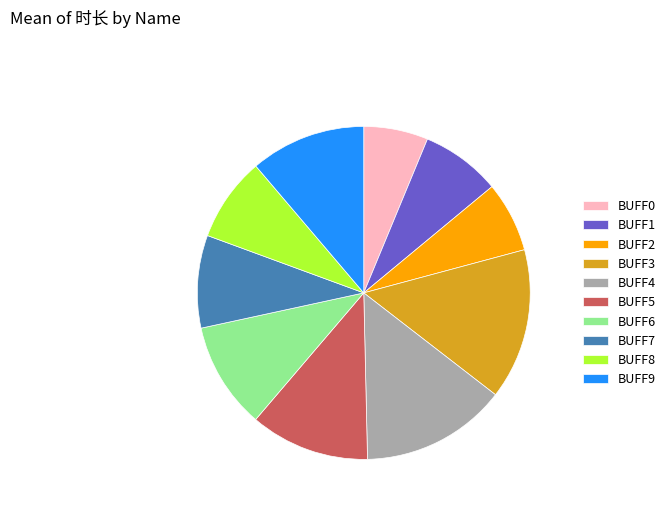

The BUFF8 slice represents 1% of the pie. True or false?

False